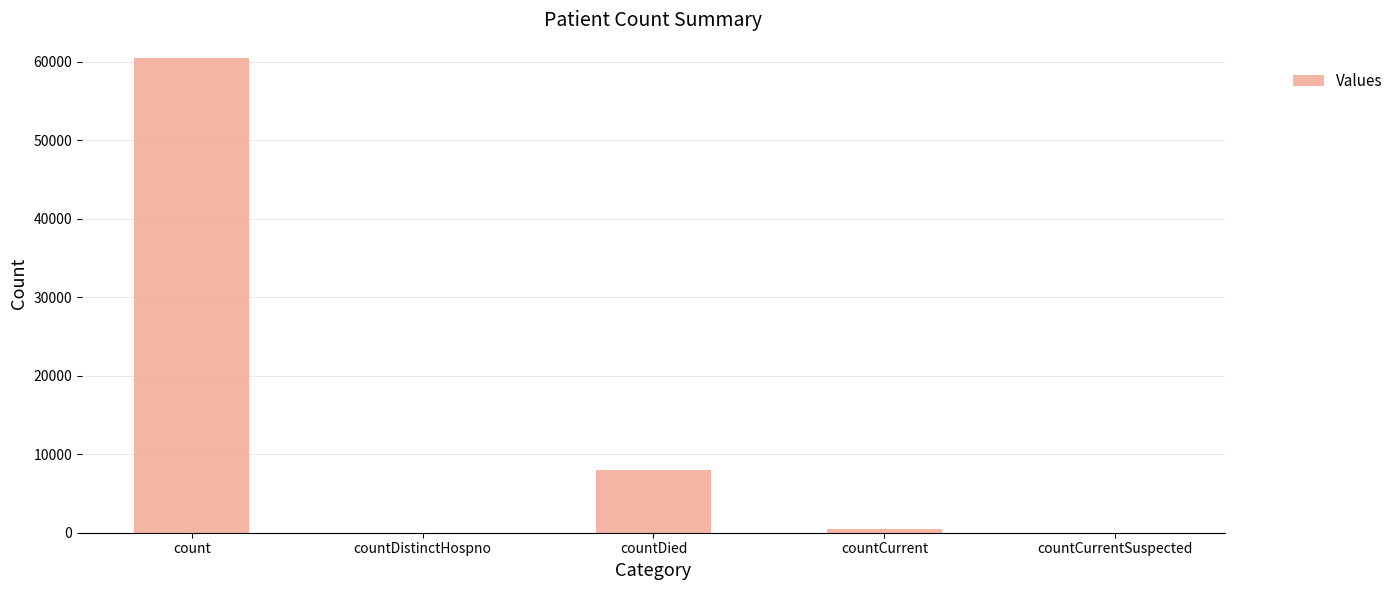

The chart shows a value of -37713 at countDistinctHospno. True or false?

False